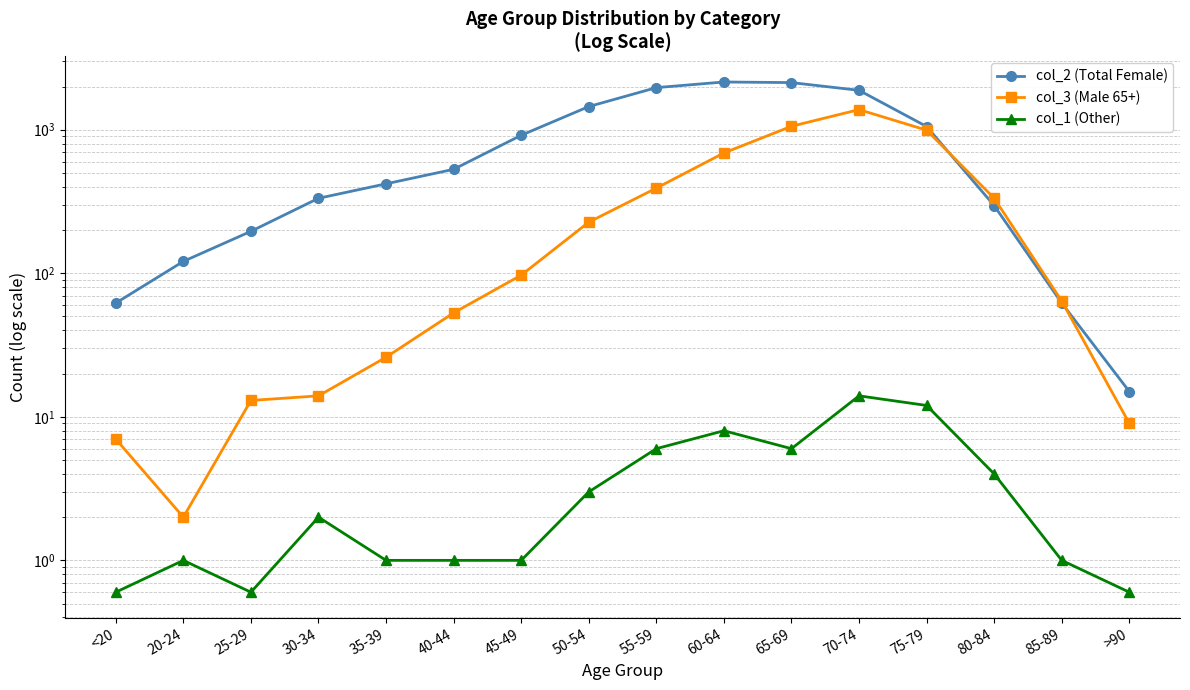

What is the minimum value for col_1 (Other)?

0.6